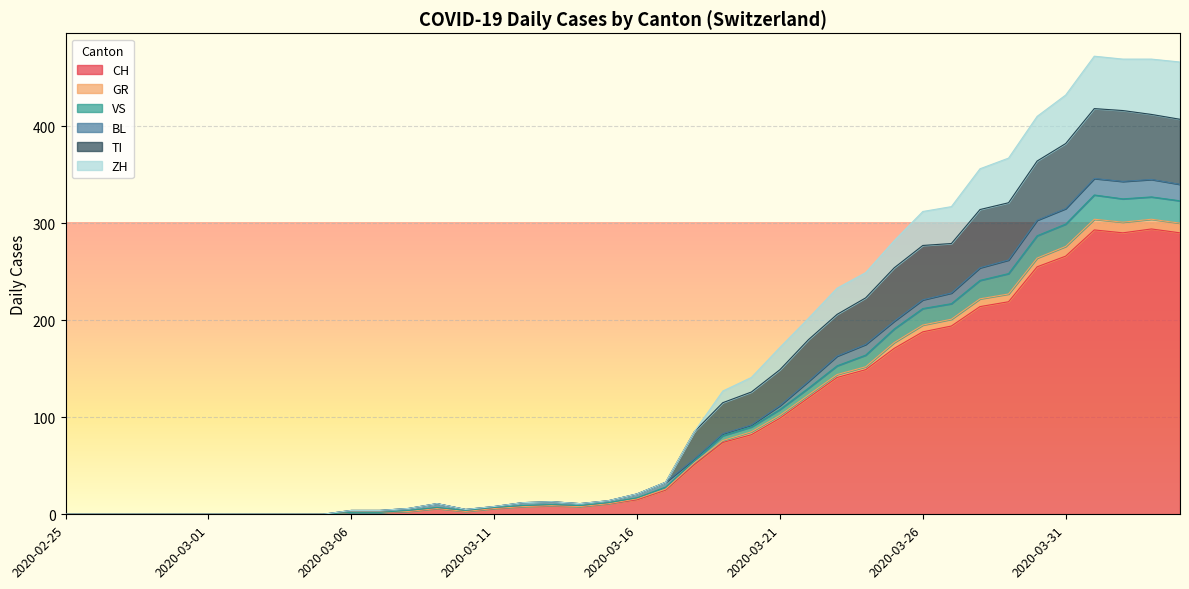

What is the highest value of the CH series?

294